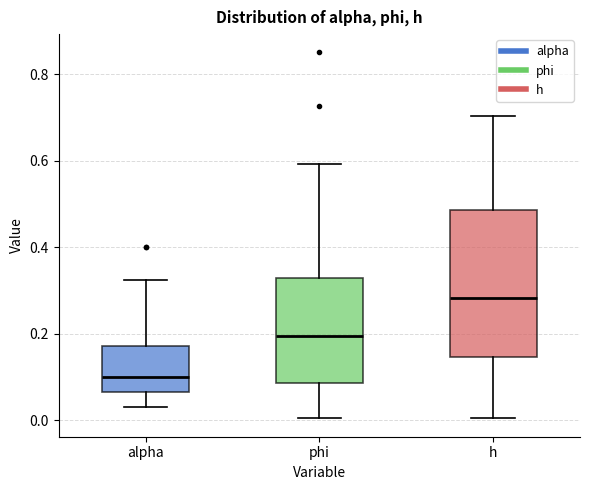

Comparing the boxes themselves (not the whiskers), which one is the tallest?

h